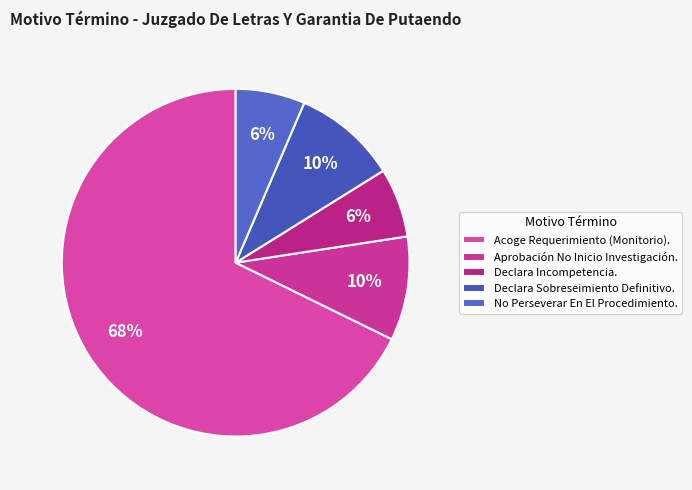

What is the change in value from Acoge Requerimiento (Monitorio). to Declara Incompetencia.?

-19